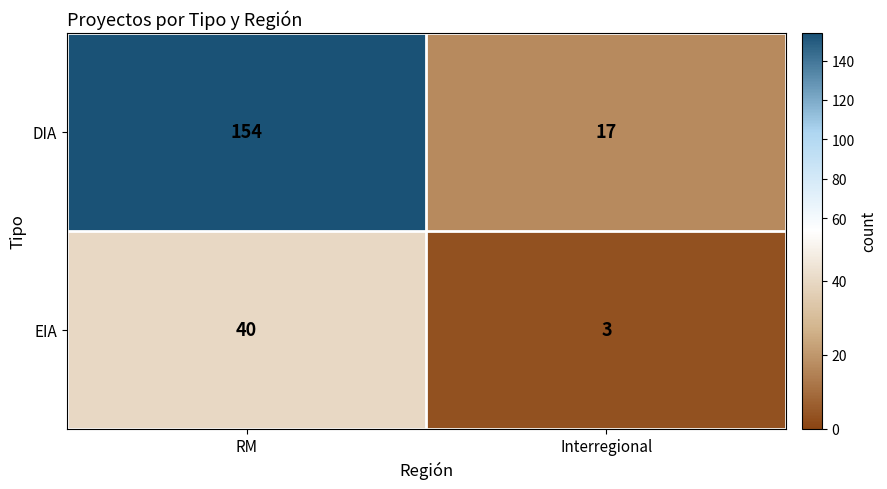

List the labels in order of EIA value, largest first.

RM, Interregional